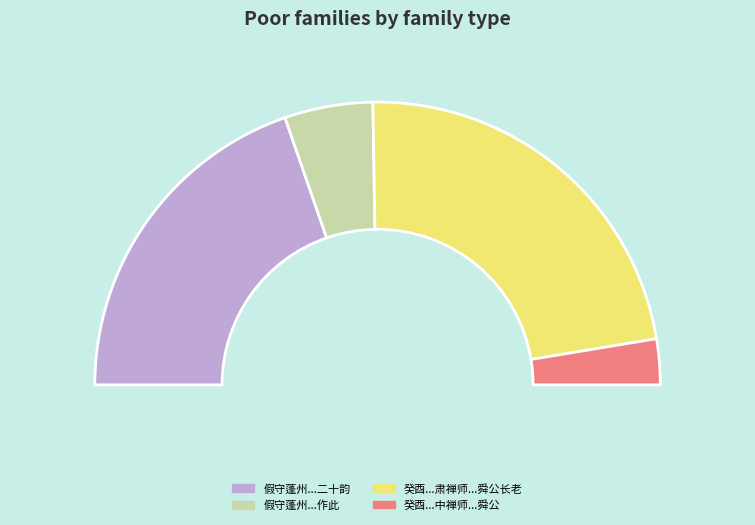

What percentage is the 假守蓬州视事二十日以台章罢黜行至温汤作此 slice, to the nearest percent?

10%